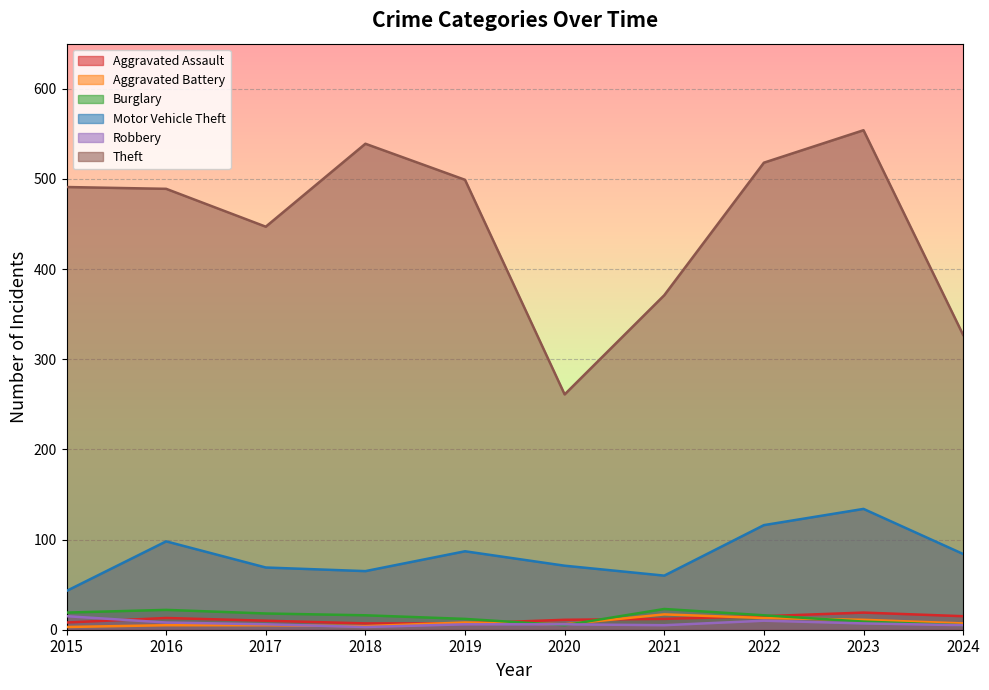

At how many categories does at least one series exceed 123?

10